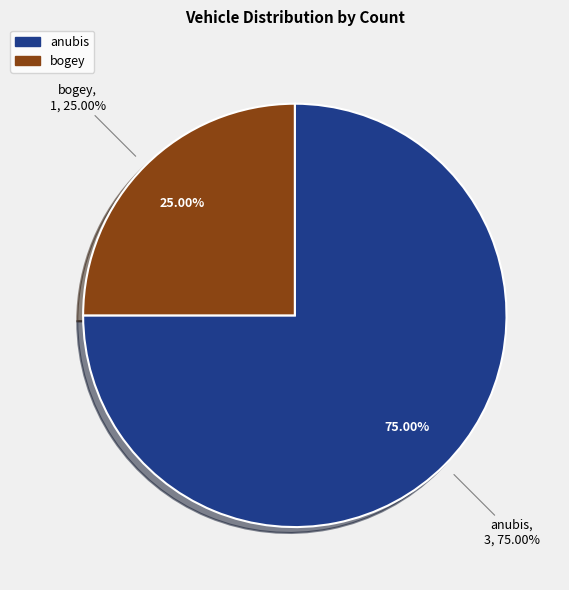

The bogey slice represents 13% of the pie. True or false?

False